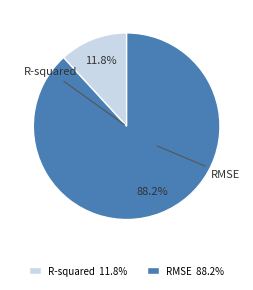

How many slices are in this pie chart?

2